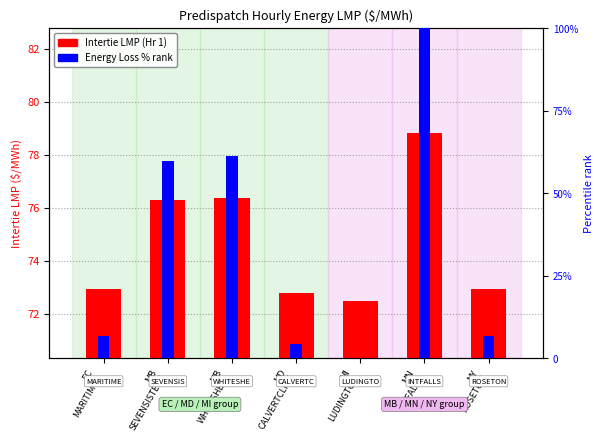

What is the value of the Intertie LMP bar at the 1st from the left?

72.9